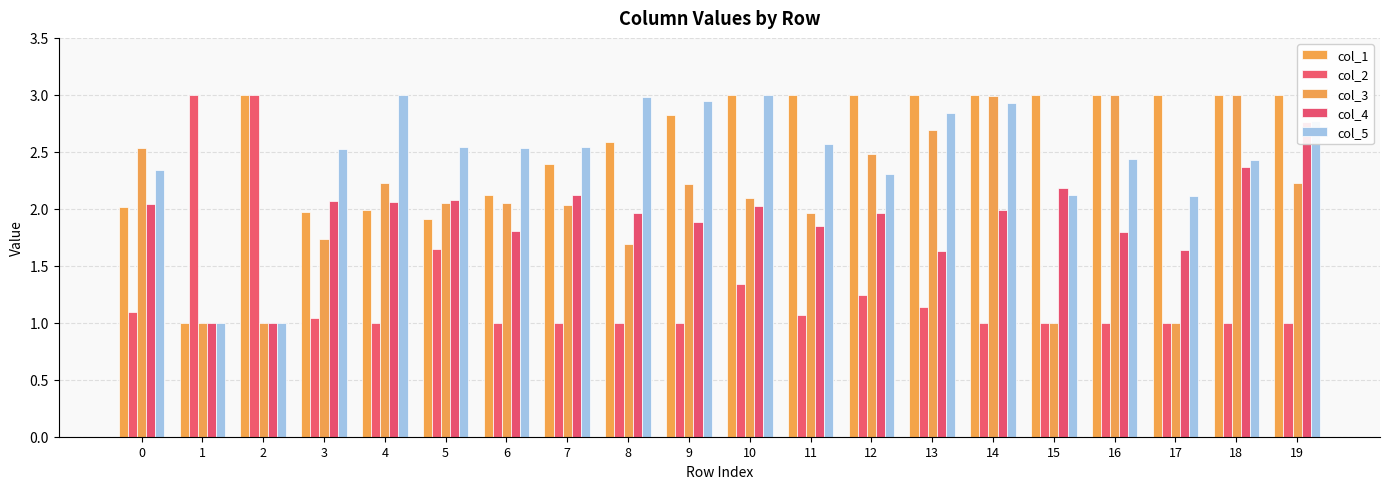

Does the chart contain stacked bars?

No